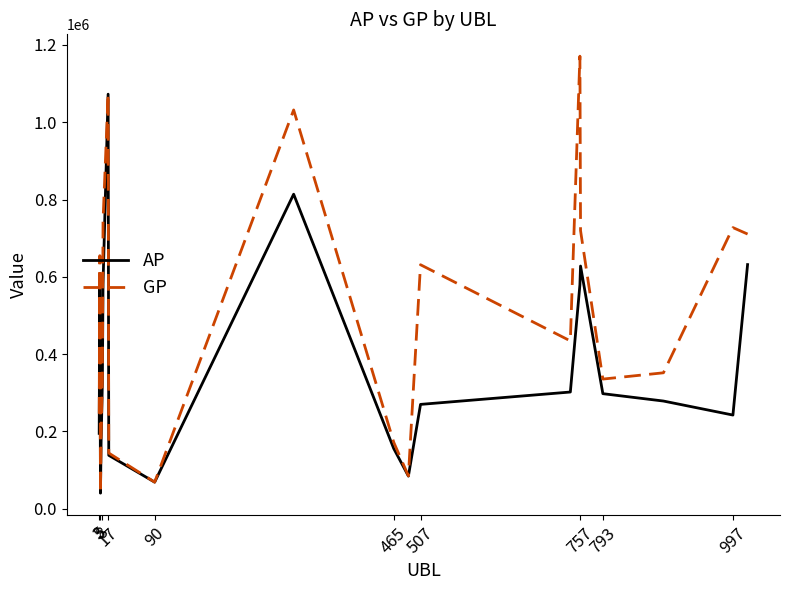

List the series in order of their overall mean, highest first.

GP, AP